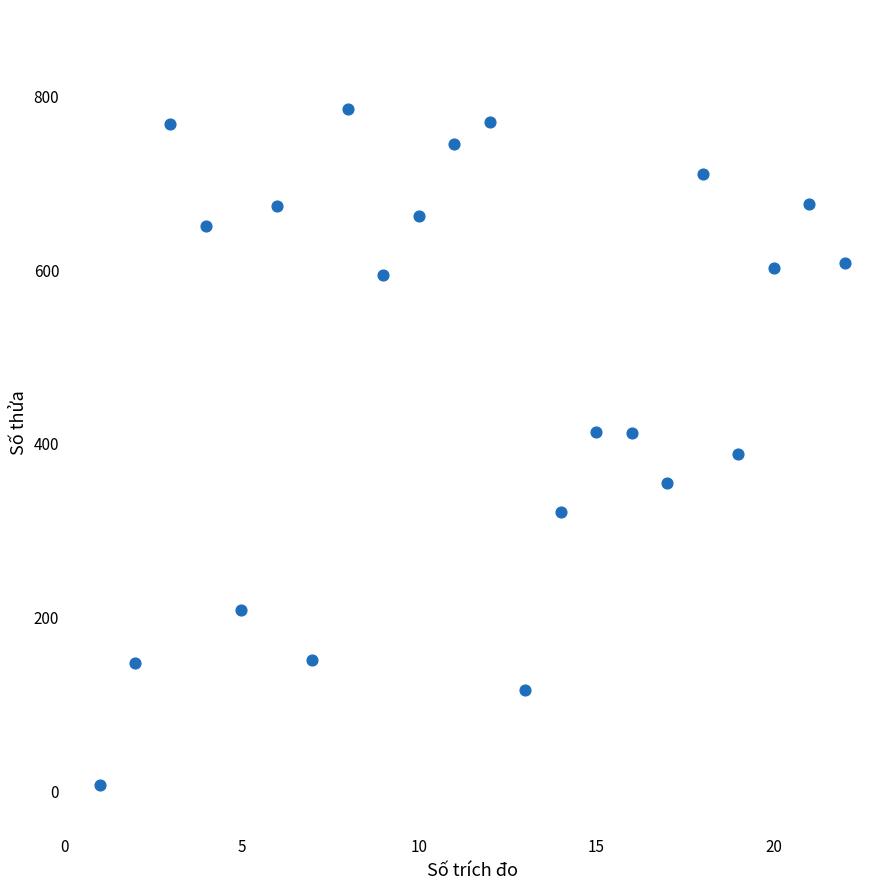

What is the range of X values (max minus min)?

21